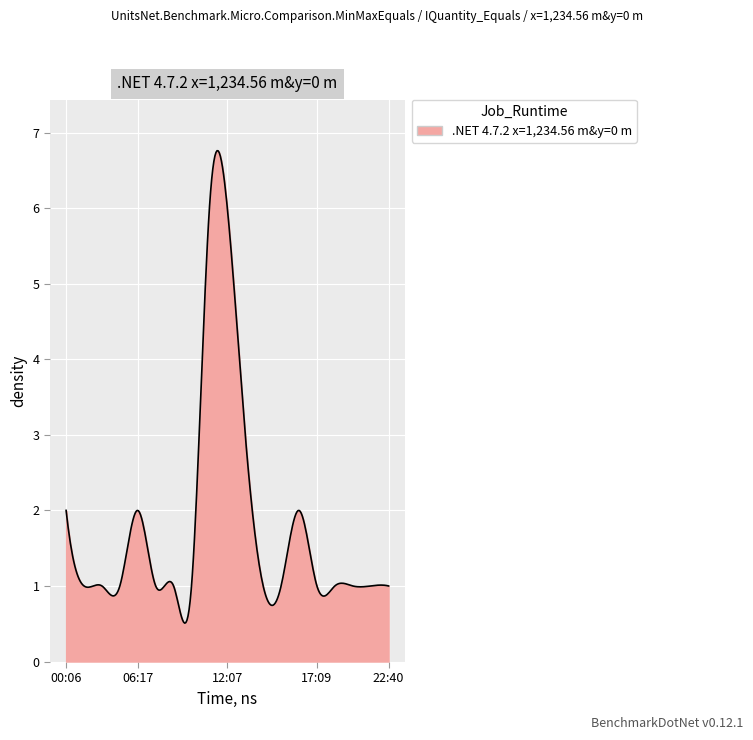

What is the smallest value displayed?

0.5